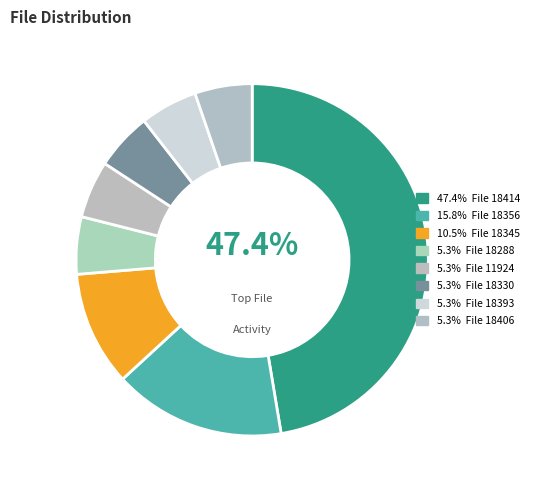

How many segments does this pie chart have?

8